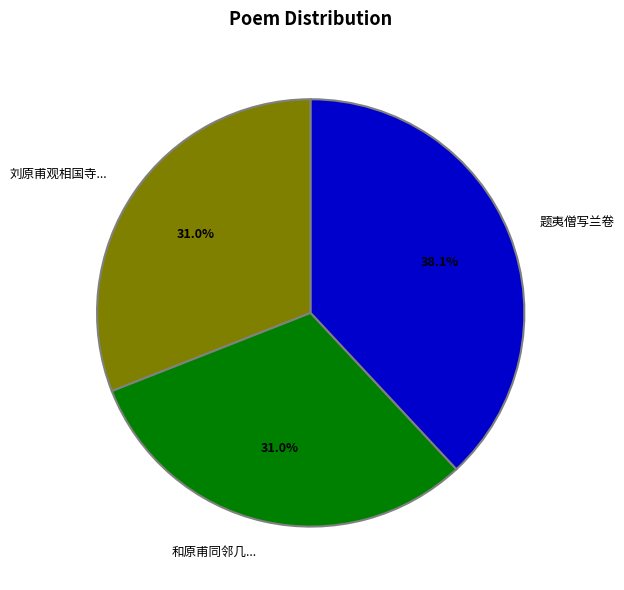

What portion of the pie excludes 和原甫同邻几...?

69.0%